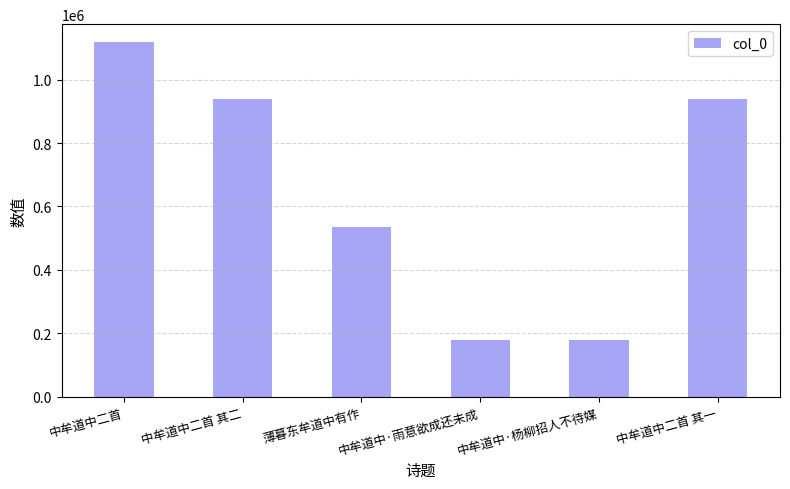

What is the label of the 2nd bar from the right?

中牟道中·杨柳招人不待媒